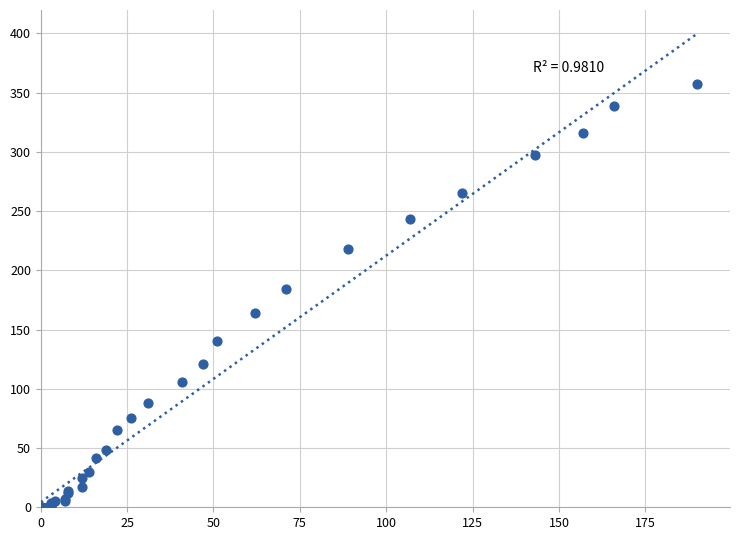

What Y value in the scatter plot is closest to 178?

184